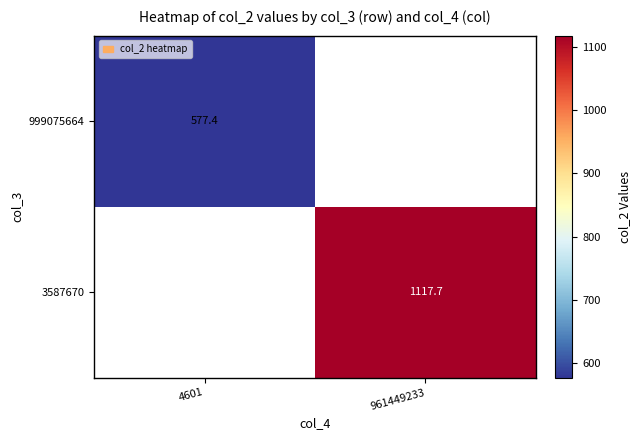

How many values in 999075664 are above zero?

1